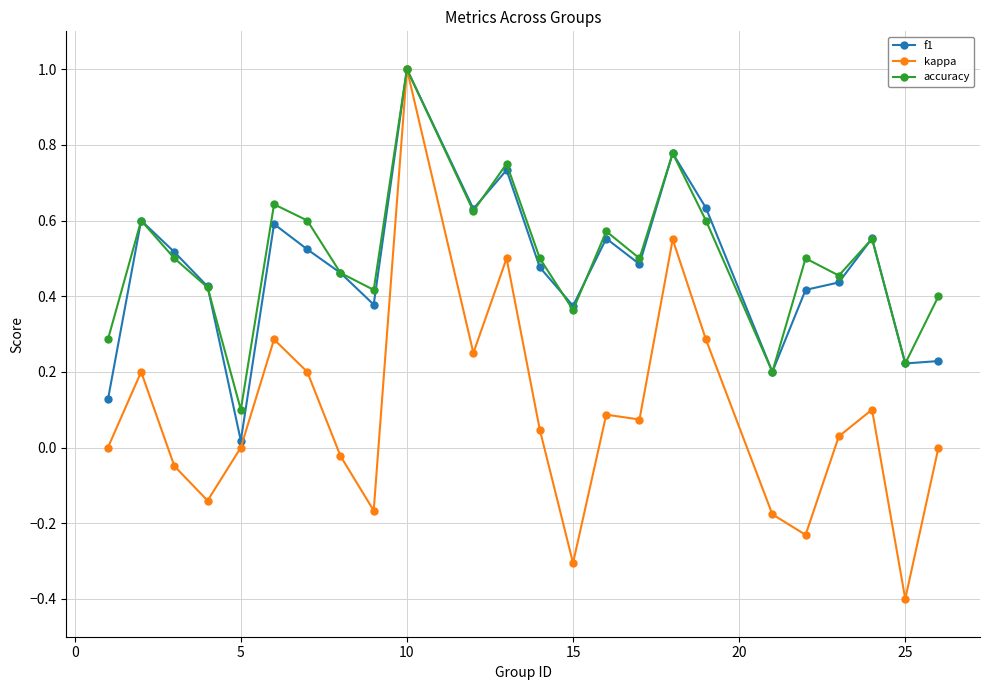

What is the sum of all f1 values?

11.4